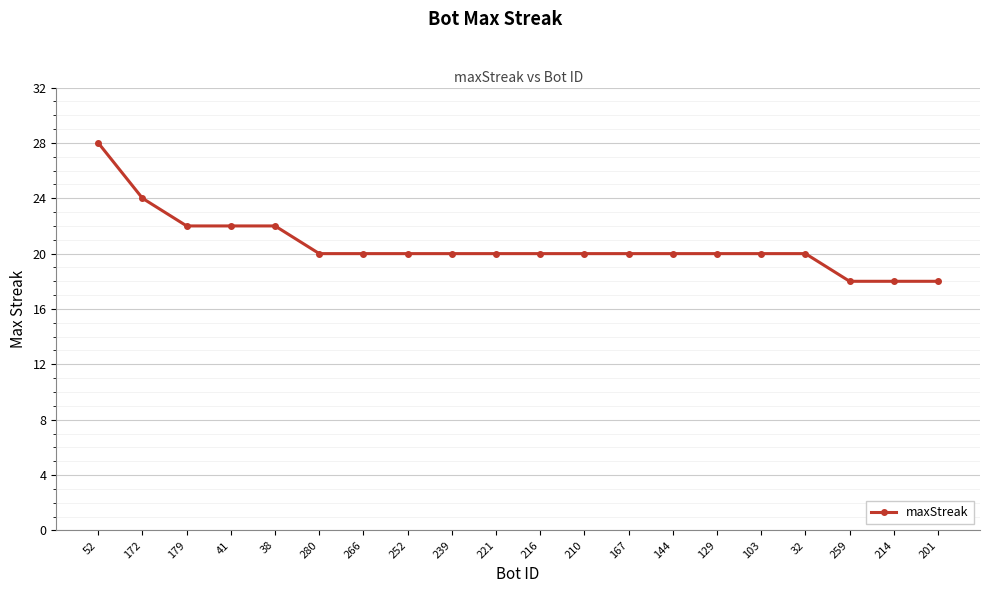

What is the label of the 14th point from the right?

266